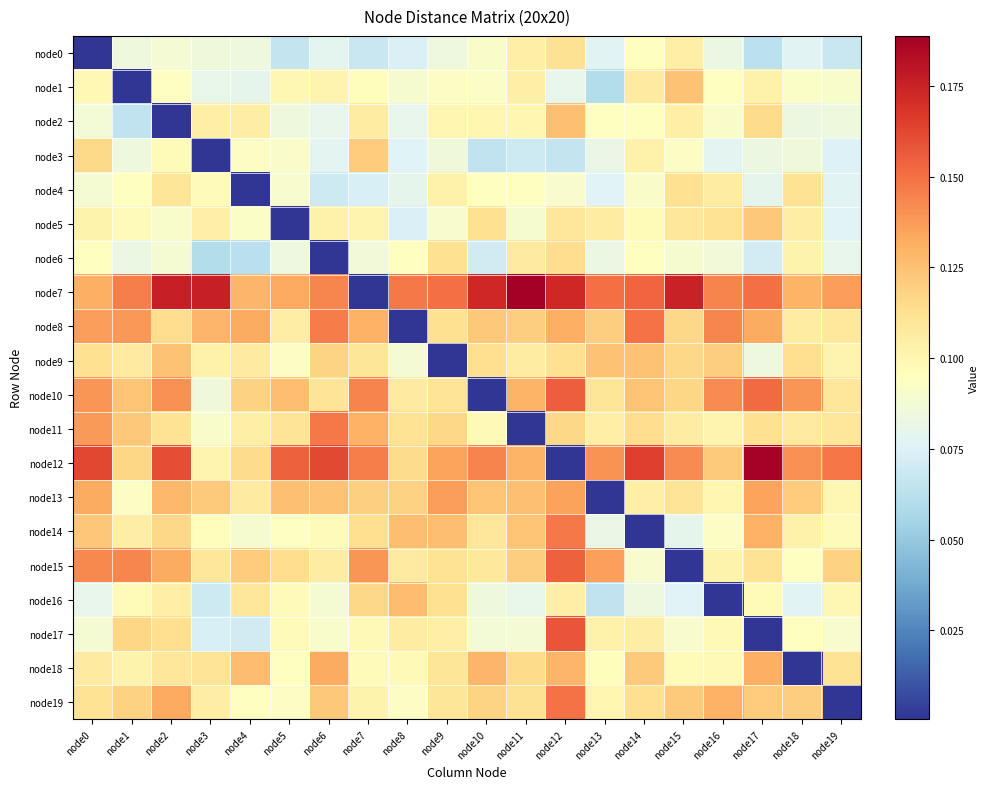

Which series has the largest total across all categories?

node7